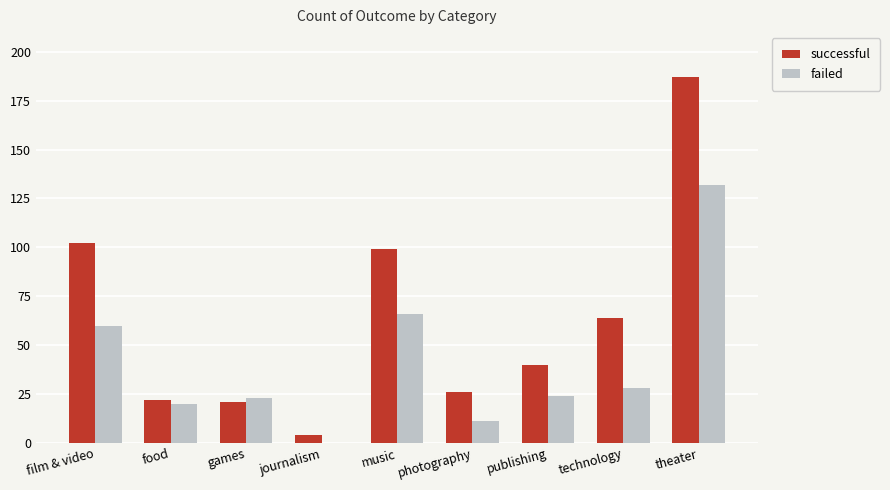

What is the greatest value displayed?

187